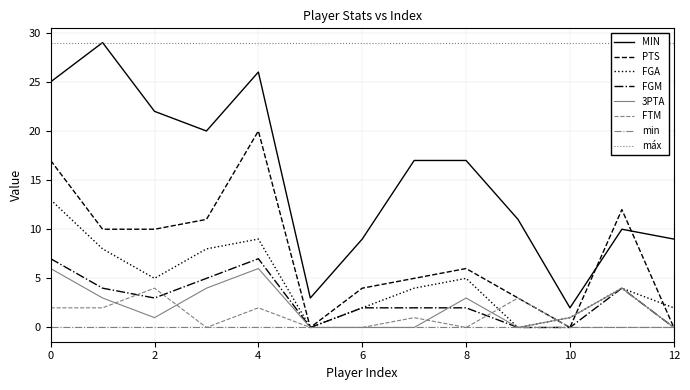

True or false: MIN has a value of 11 at C. Copeland.

False